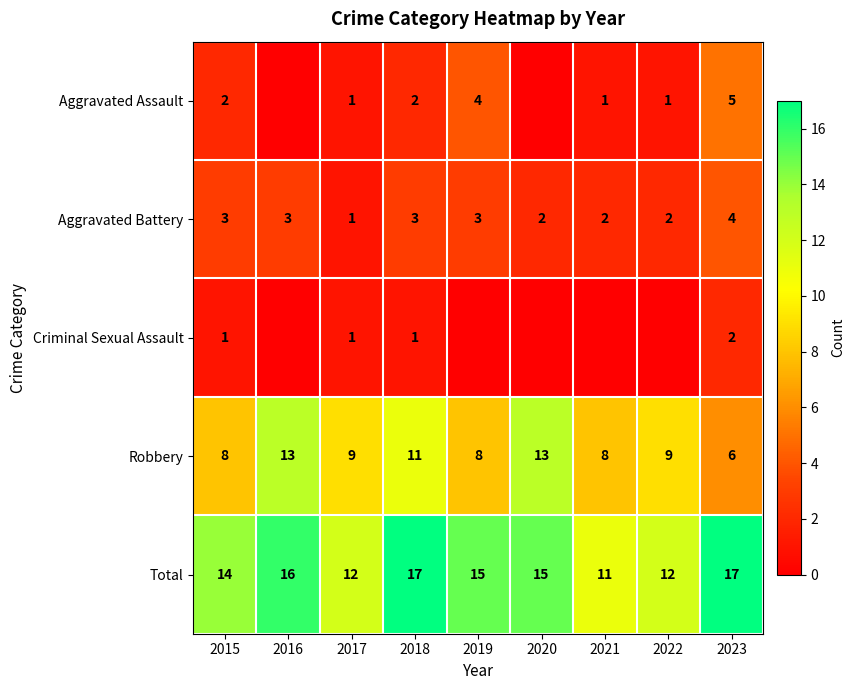

What is the sum of the Robbery values at 2023 and 2020?

19